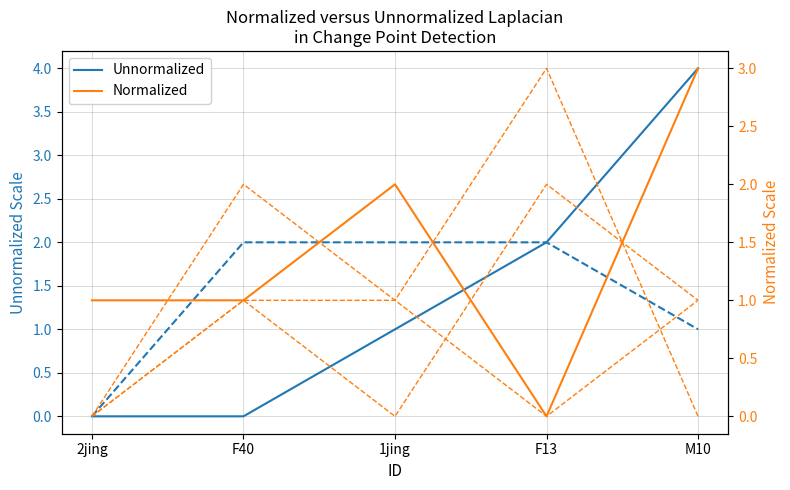

Which series has the largest total across all categories?

Unnormalized